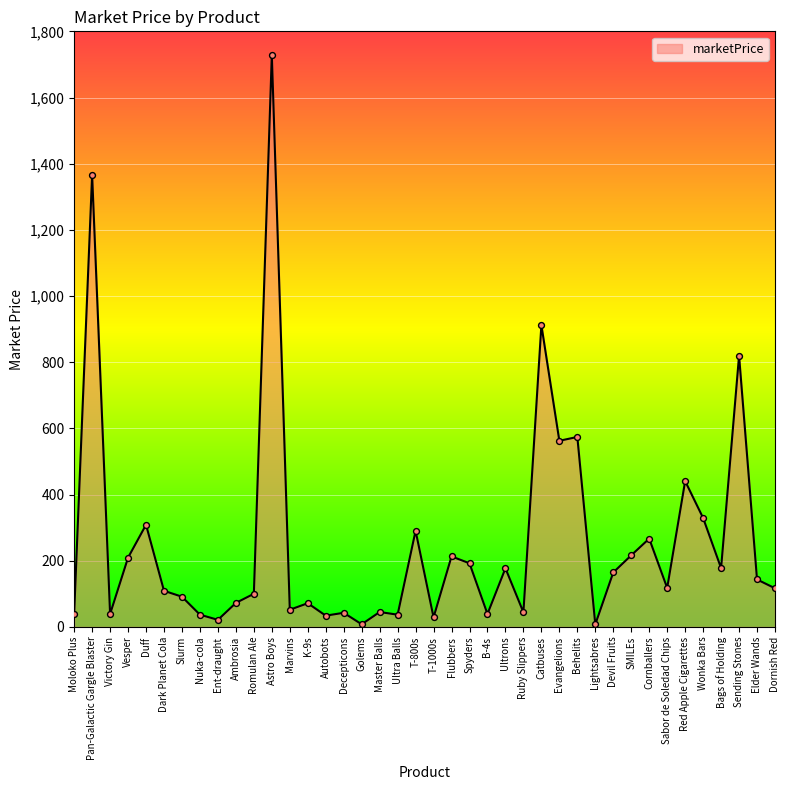

Approximately how many times larger is the value at Evangelions compared to Ambrosia?

7.7